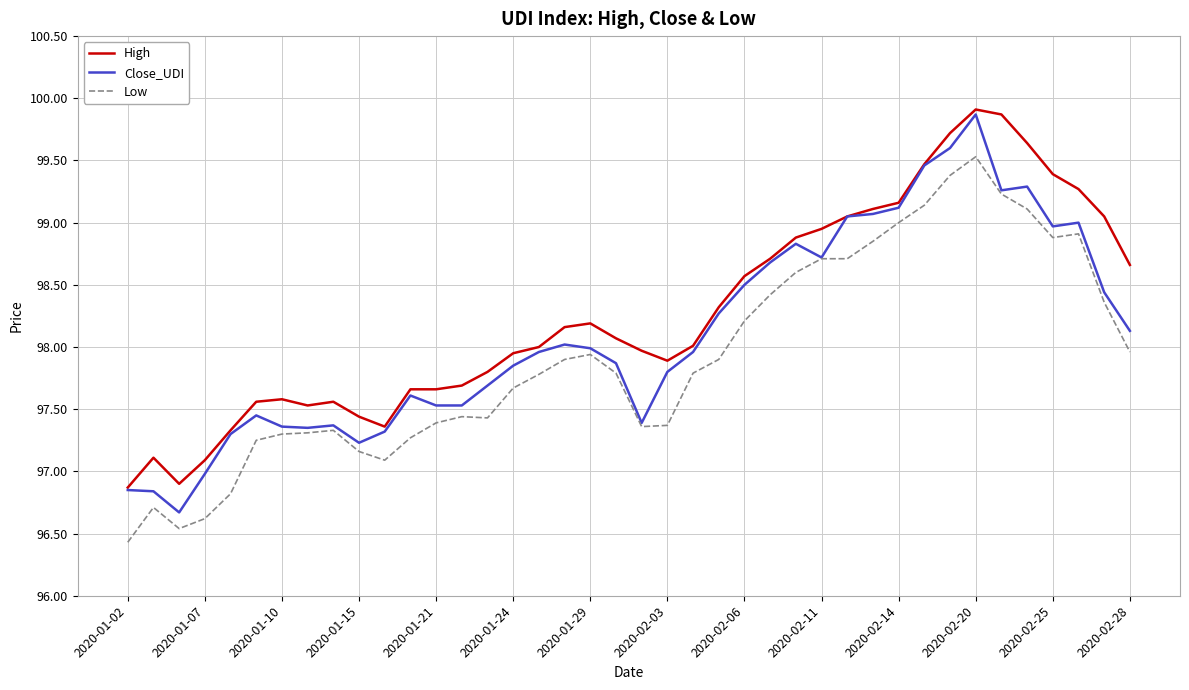

How many values in the Close_UDI series are below 97?

4